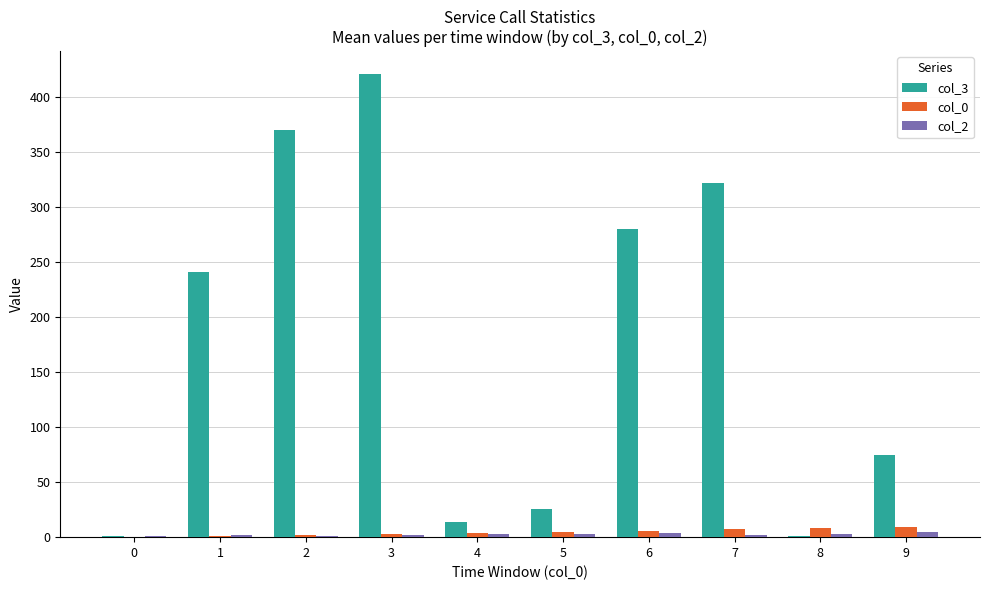

What is the greatest value displayed?

421.0